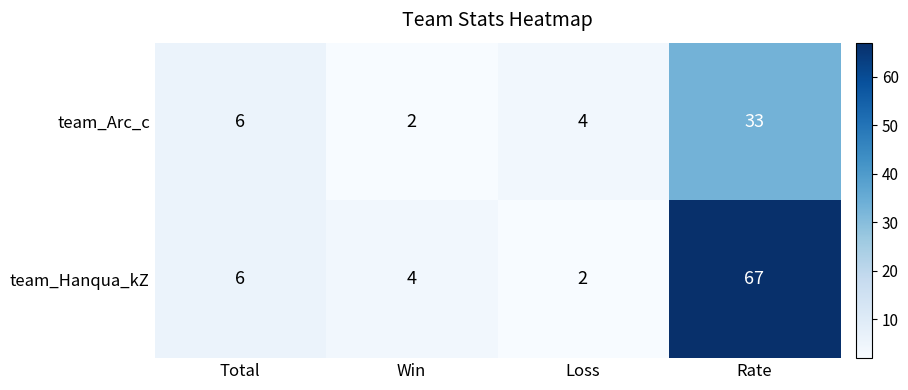

Is it true that team_Arc_c equals 6 at Loss?

False